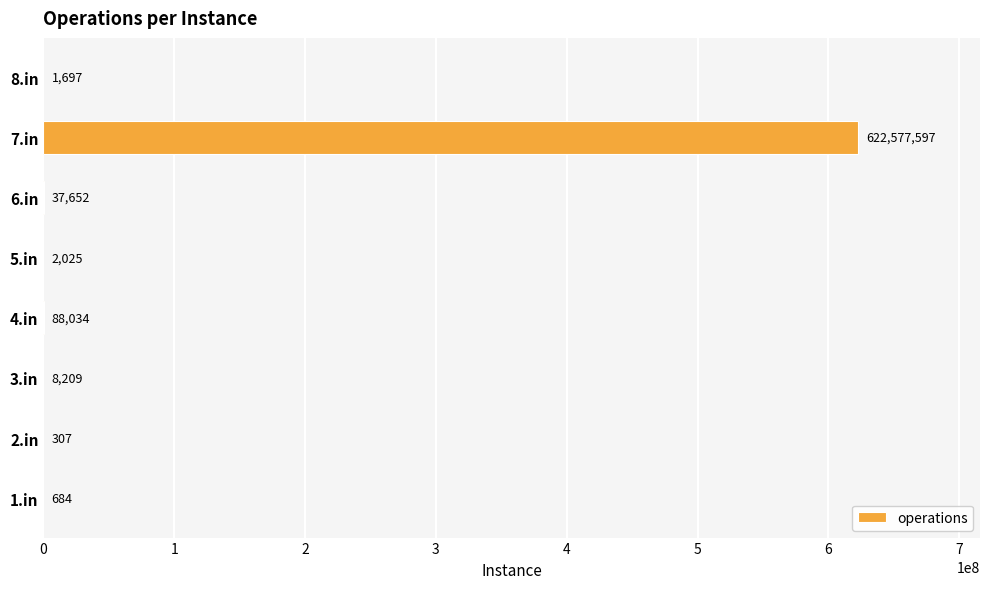

Where is the data nearest to the value 311288952?

4.in